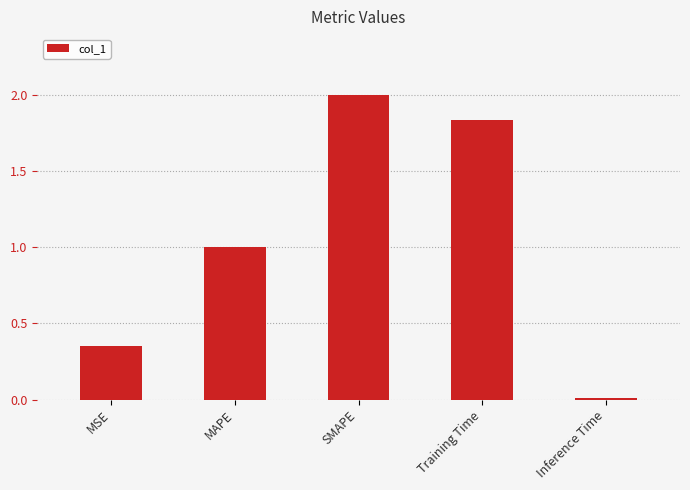

At which category does the chart reach its peak across all series?

SMAPE